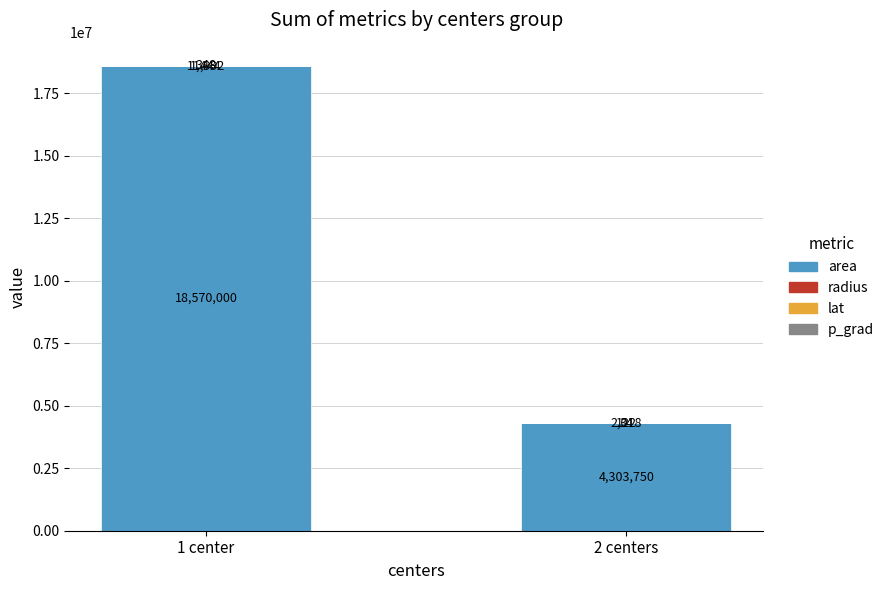

At which category is the sum across all series the highest?

1 center